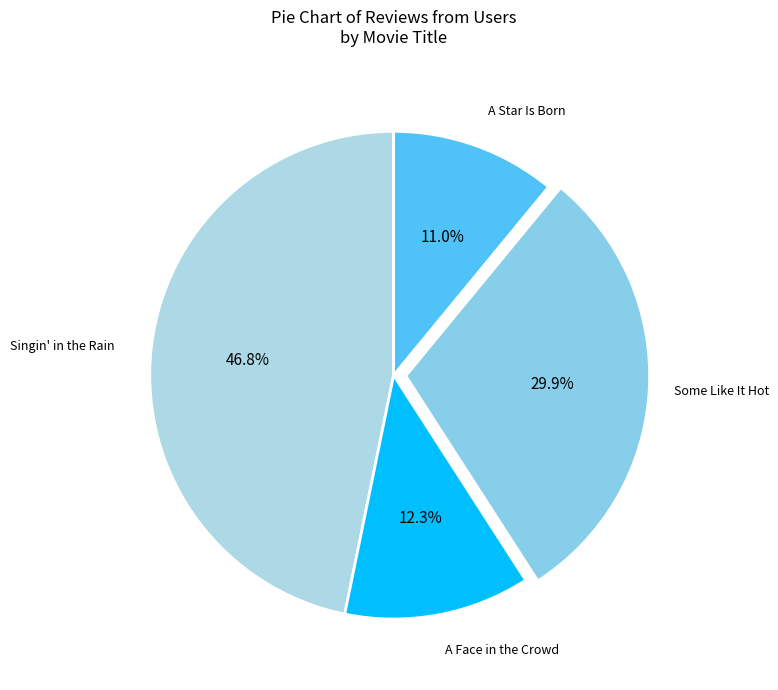

Rank the categories by value from lowest to highest.

A Star Is Born, A Face in the Crowd, Some Like It Hot, Singin' in the Rain